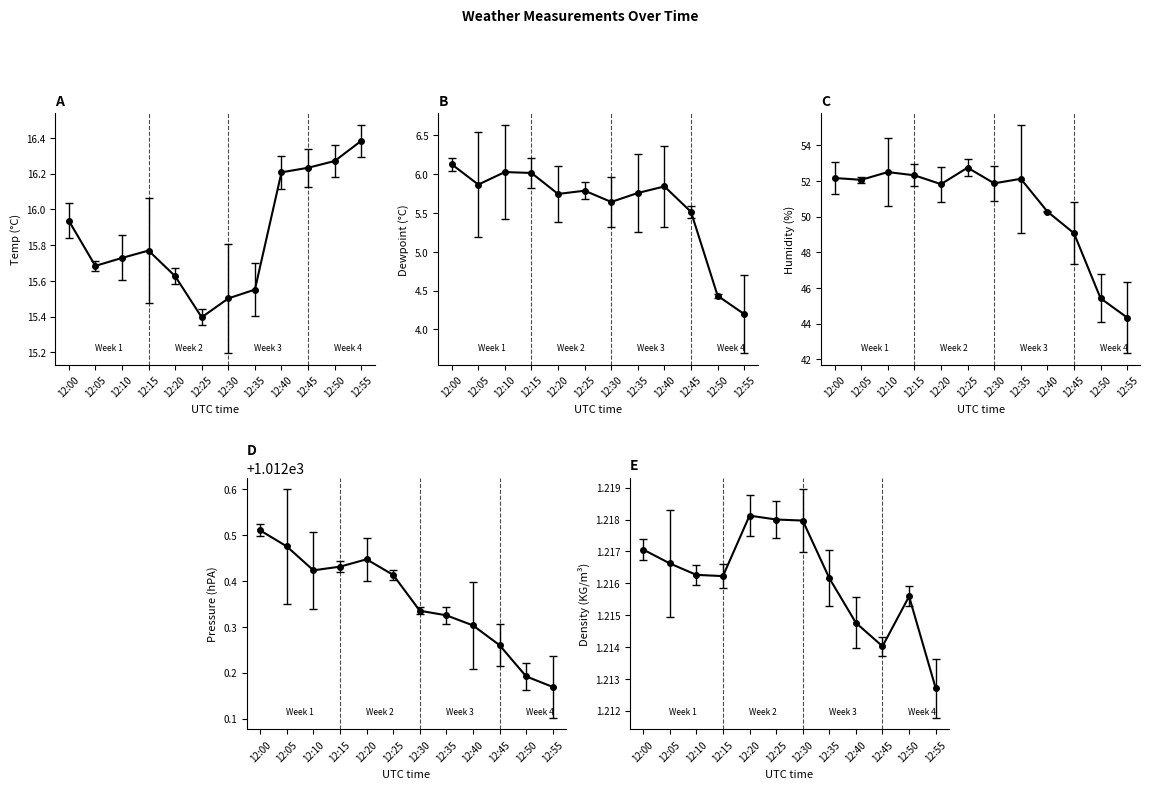

Which series has the largest total across all categories?

avg air pressure hPA